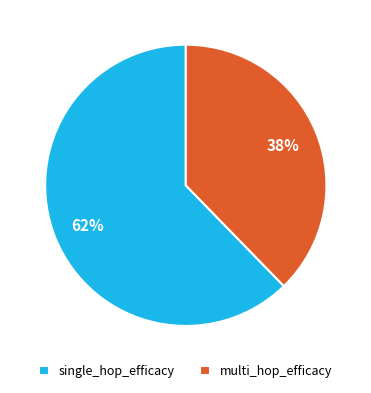

To the nearest percent, what is the average slice percentage?

50%